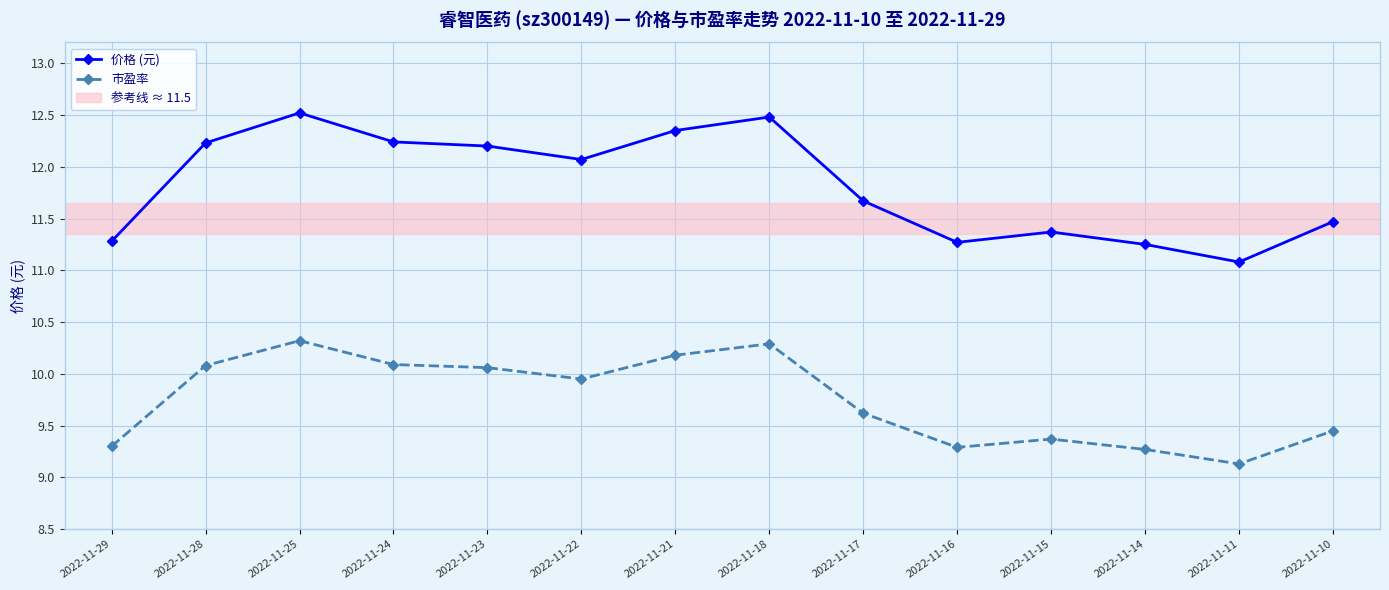

Is the value of 市盈率 at 2022-11-23 greater than the value of 价格 (元) at 2022-11-14?

No